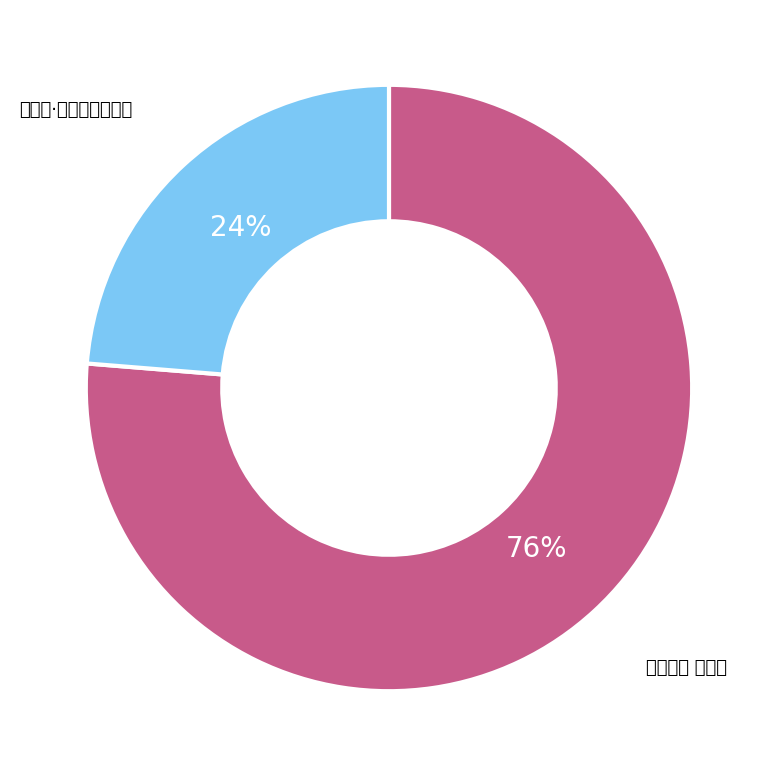

True or false: 艮岳百咏 草圣亭 accounts for 90% of the total.

False